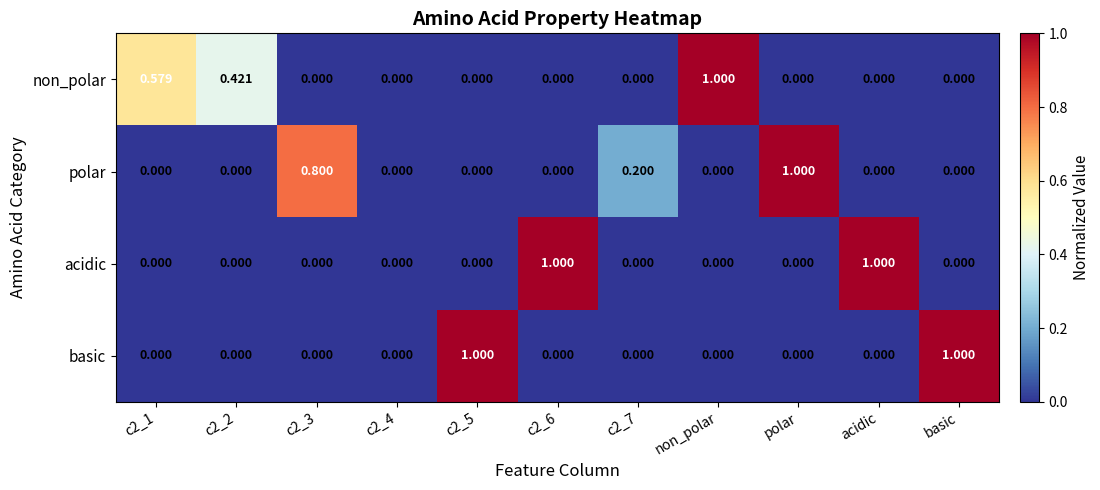

What is the spread (max minus min) of values at c2_6?

1.0